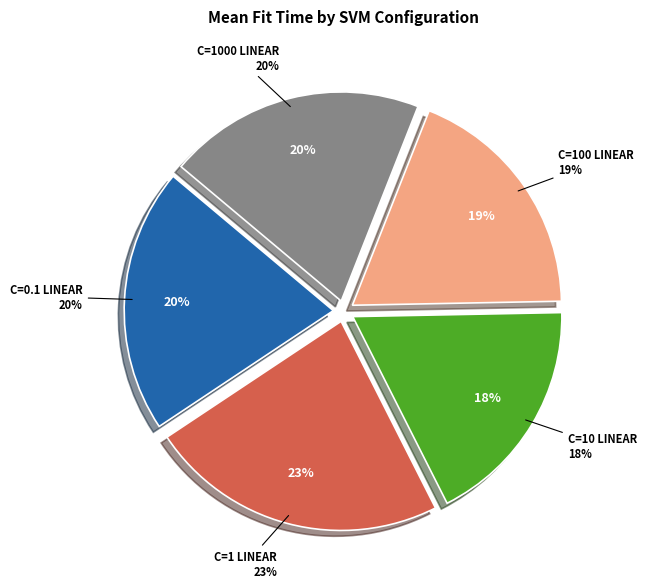

To the nearest percent, what is the combined percentage of C=100 linear and C=1000 linear?

39%